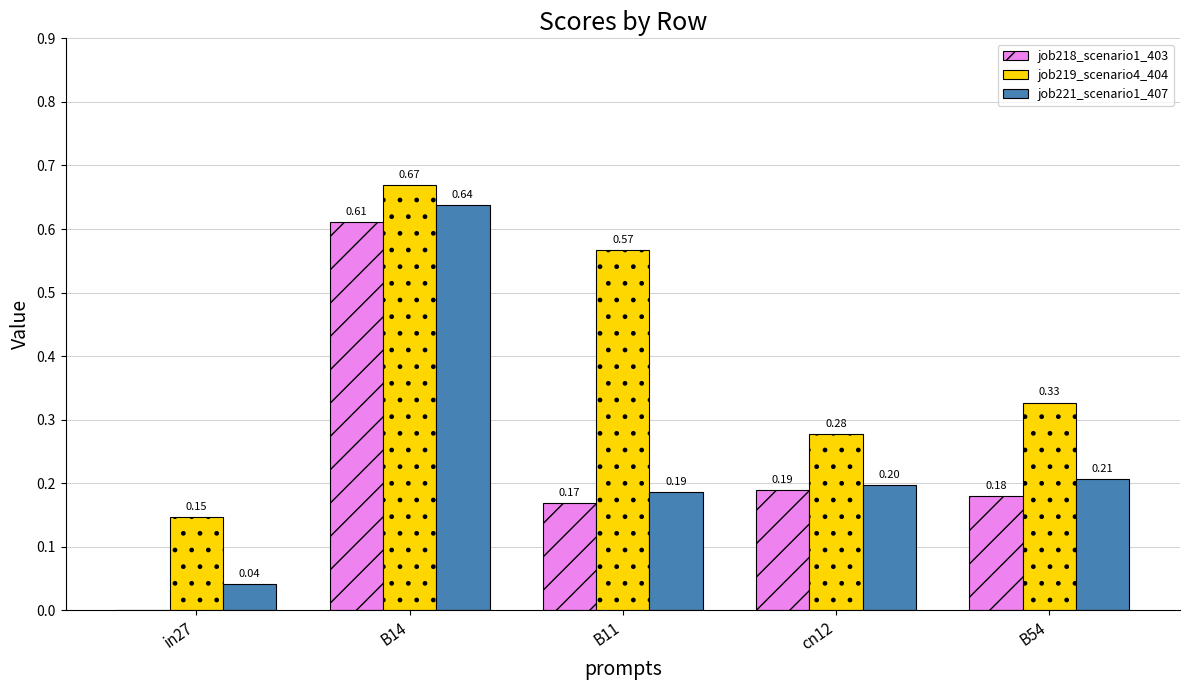

What is the sum of the job218_scenario1_403 values at B11 and B14?

0.8